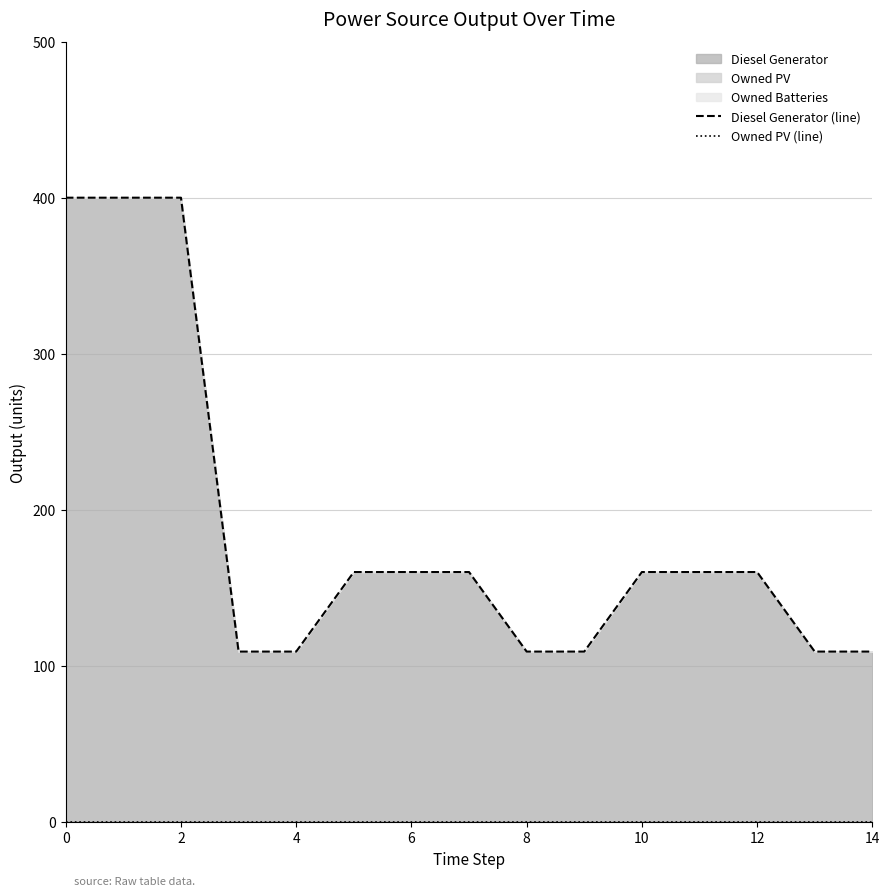

Does the chart display data point markers on the line(s)?

No